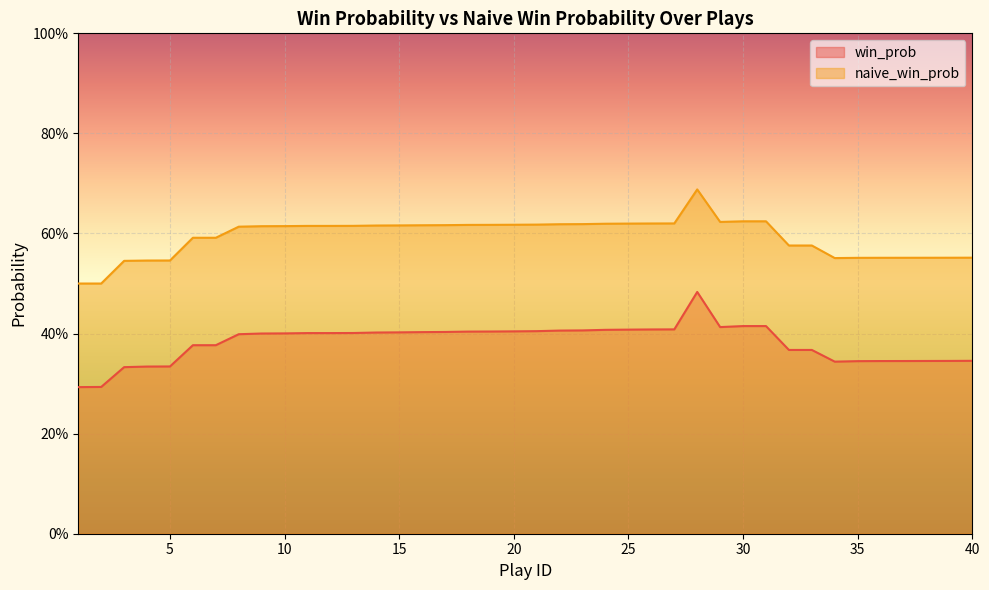

At which category does naive_win_prob reach its first local peak?

28